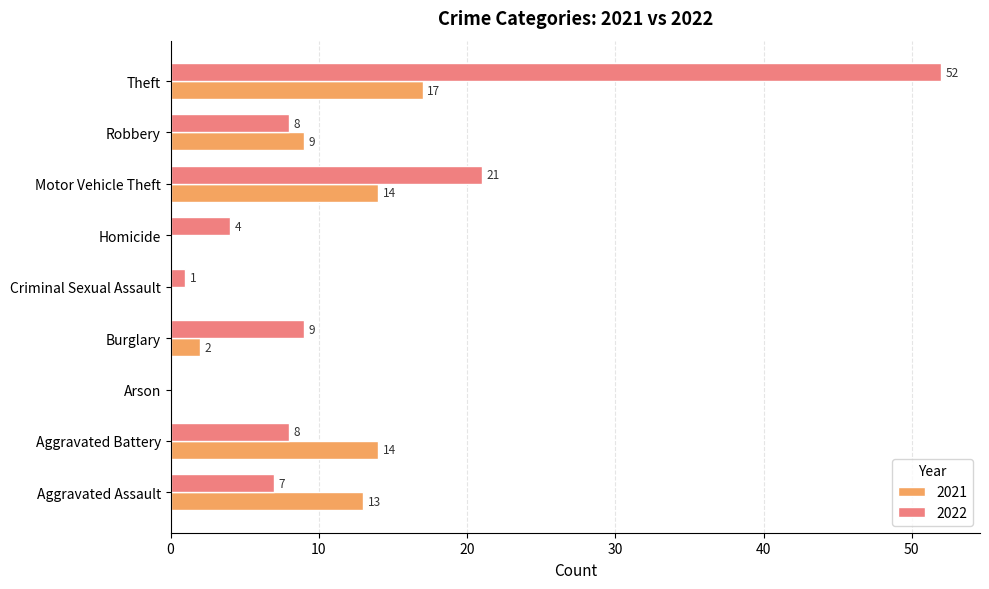

How many distinct data groups are displayed?

2